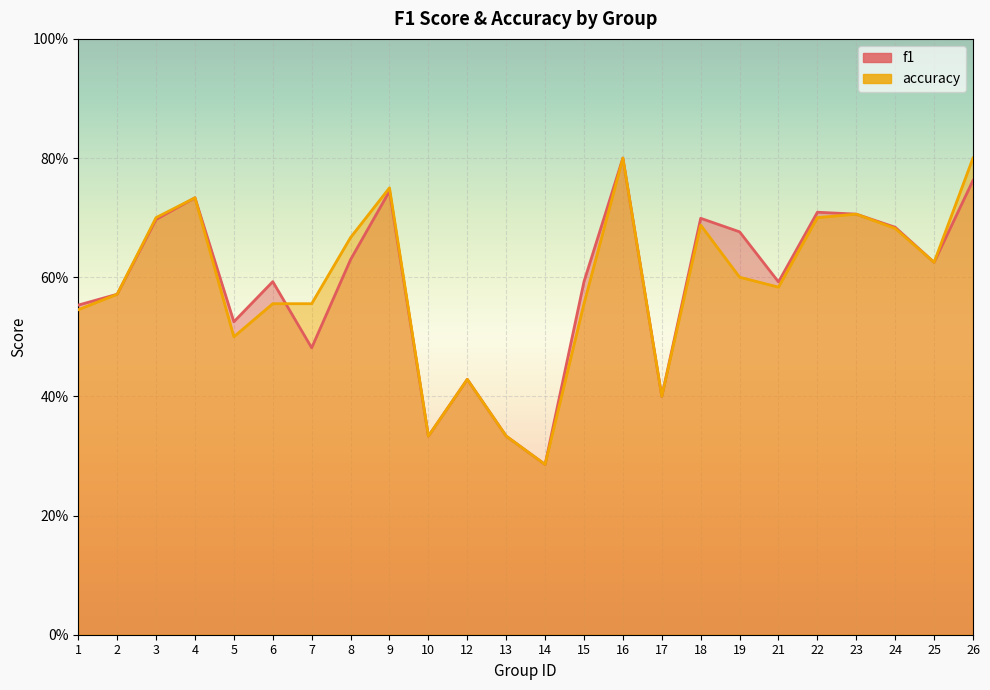

What is the maximum value shown in the chart?

0.8